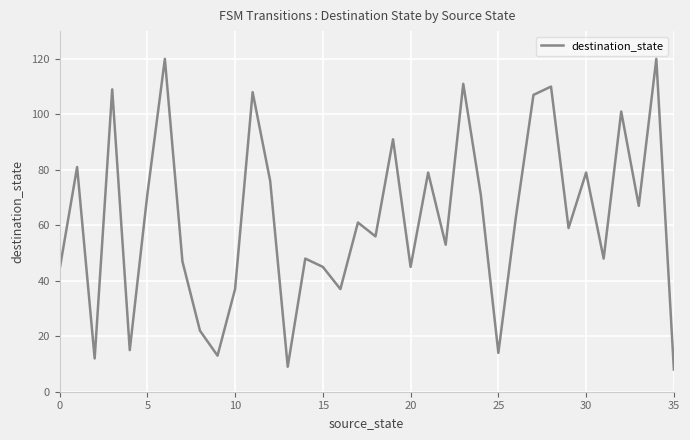

What is the maximum value shown in the chart?

120